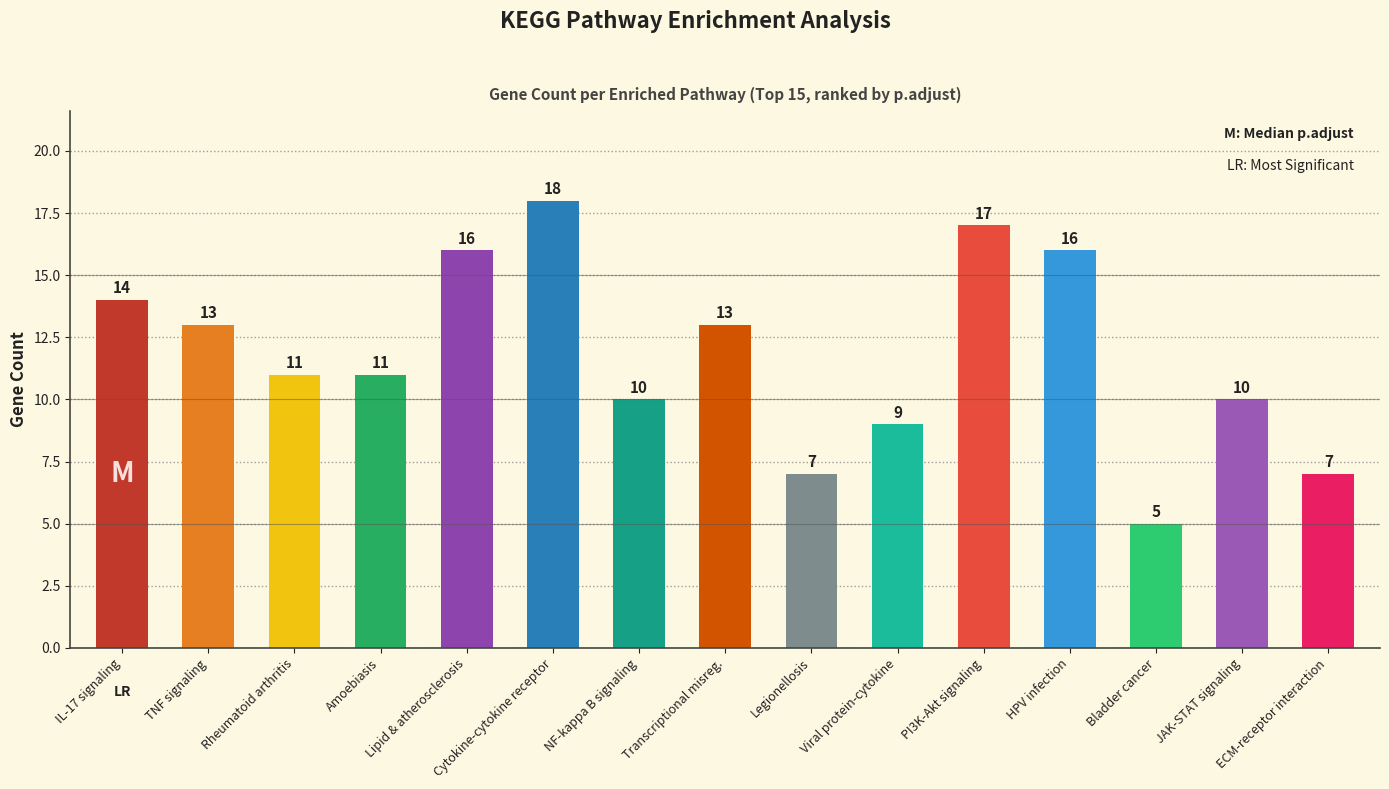

What is the label of the 7th bar from the right?

Legionellosis